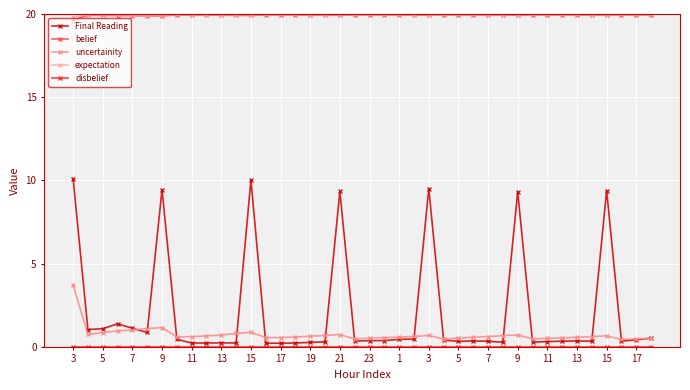

What is the value of the expectation point at the 14th from the left?

20.0